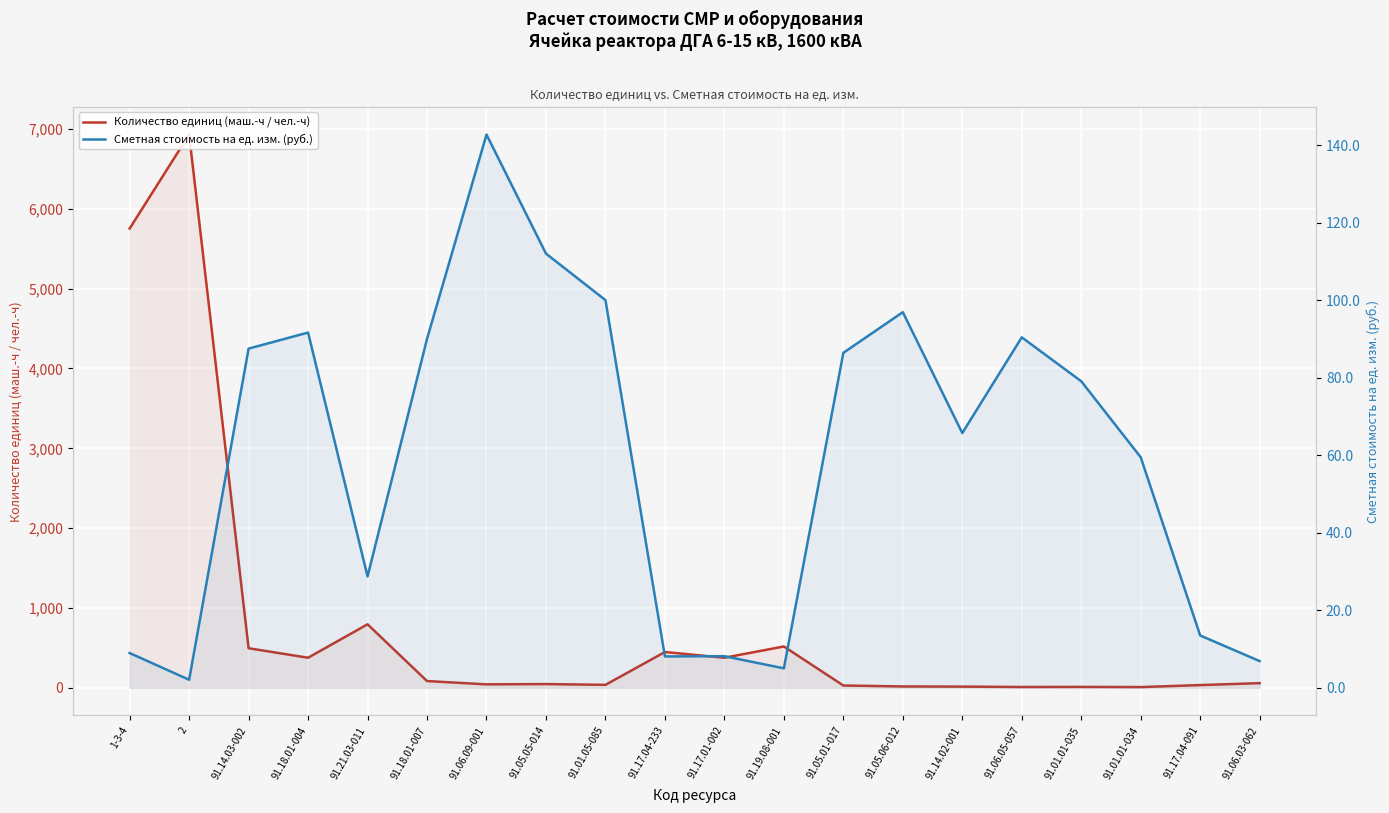

Where is the first local minimum for Количество единиц (маш.-ч / чел.-ч)?

91.18.01-004